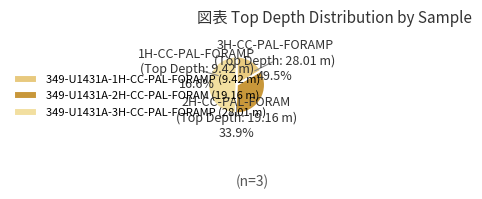

What is the largest slice in the pie chart?

349-U1431A-3H-CC-PAL-FORAMP